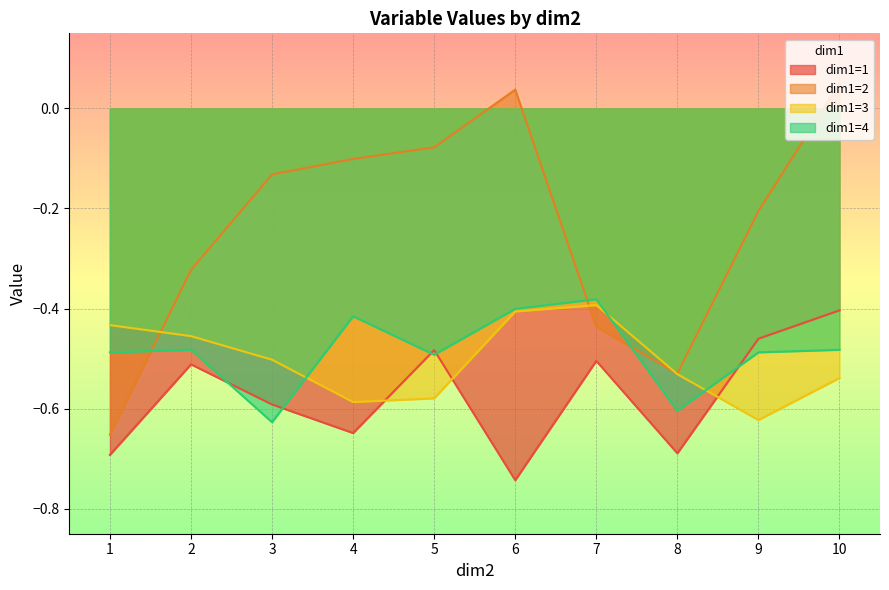

True or false: dim1=2 and dim1=1 intersect in this chart.

False